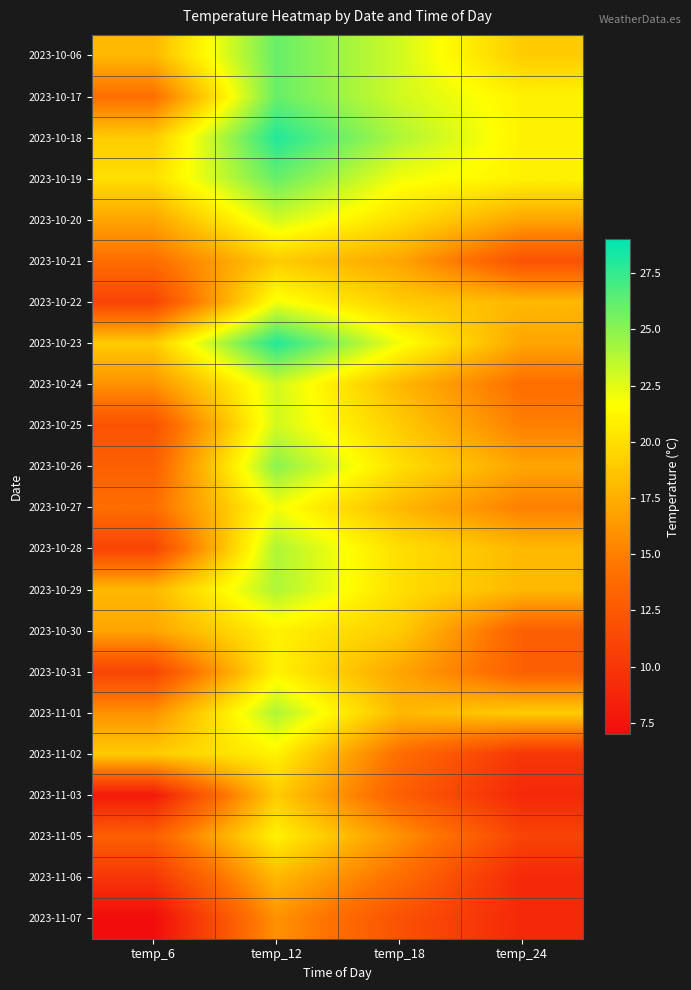

At how many categories does at least one series exceed 16?

4